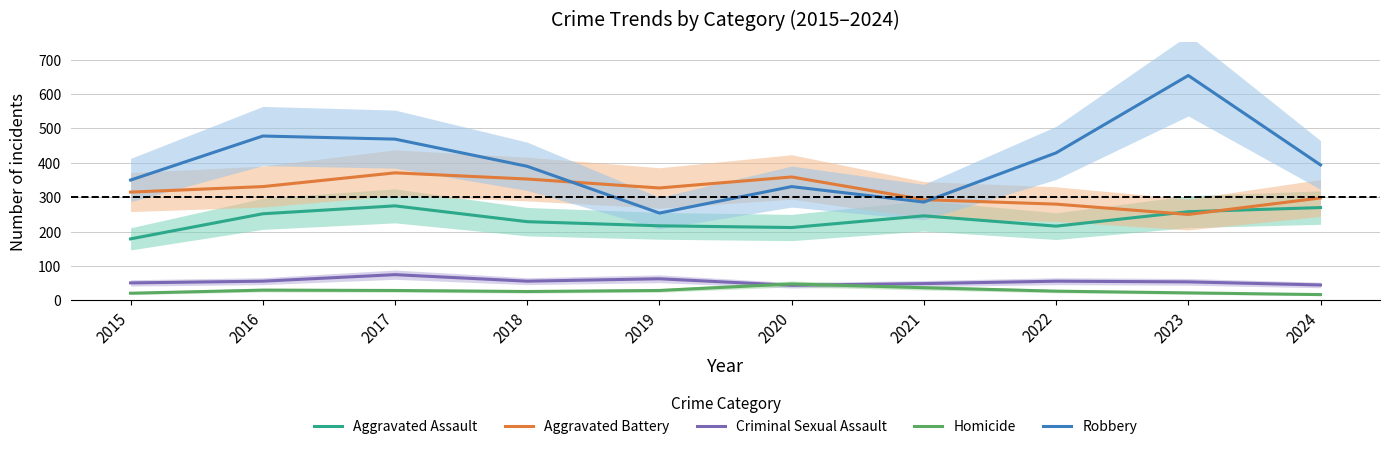

List the series in order of their peak value, lowest first.

Homicide, Criminal Sexual Assault, Aggravated Assault, Aggravated Battery, Robbery